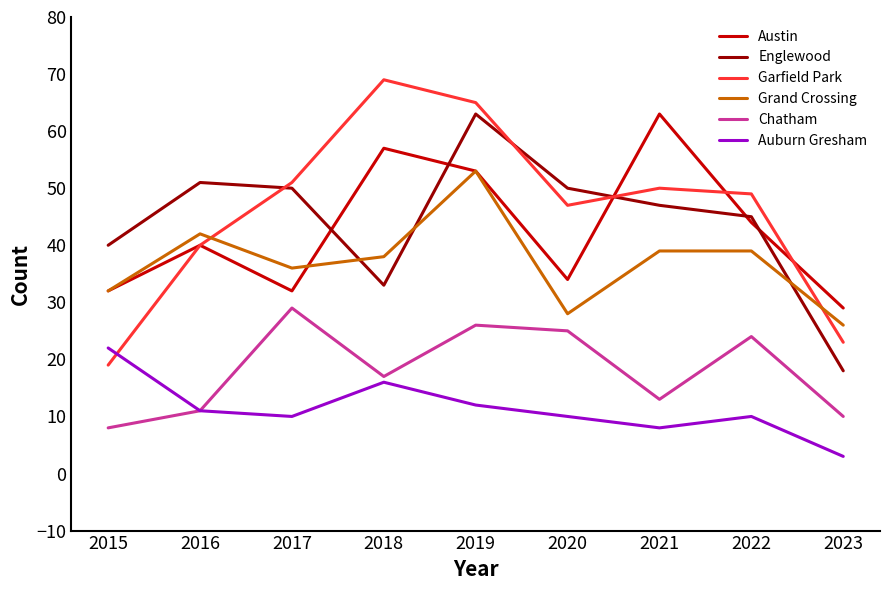

True or false: Grand Crossing and Auburn Gresham intersect in this chart.

False